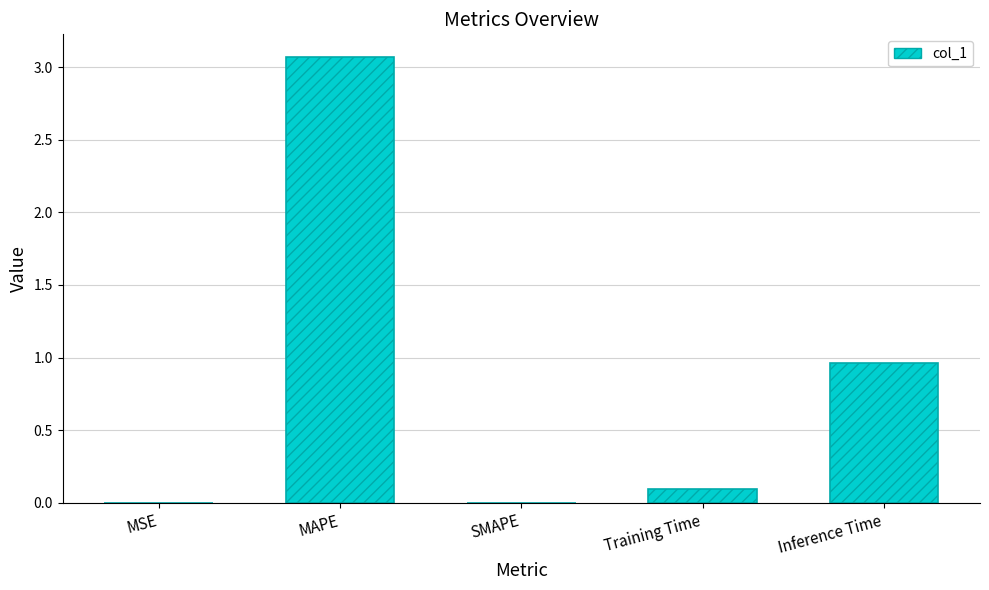

What is the change in value from MAPE to Training Time?

-3.0